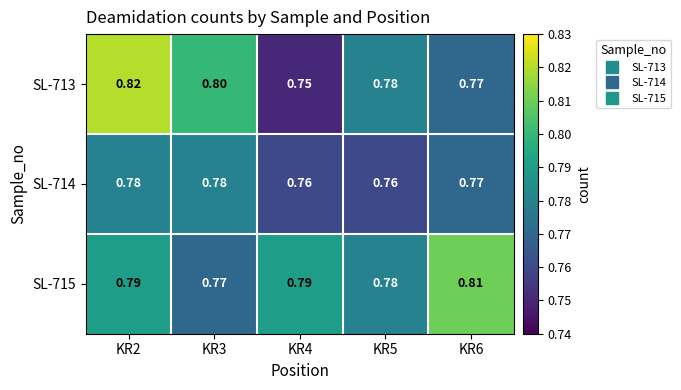

Which series has the largest range (max minus min)?

SL-713